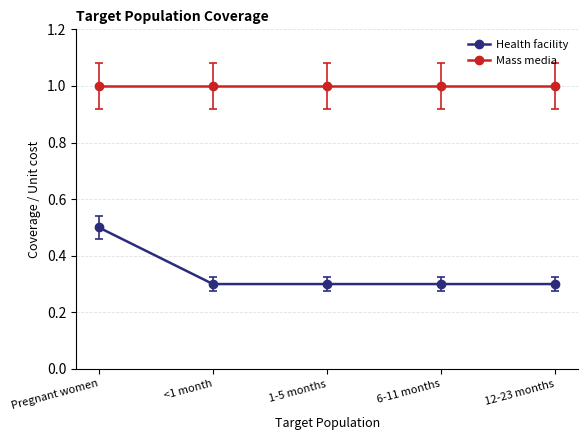

What is the value of the Mass media point at the 5th from the left?

1.0